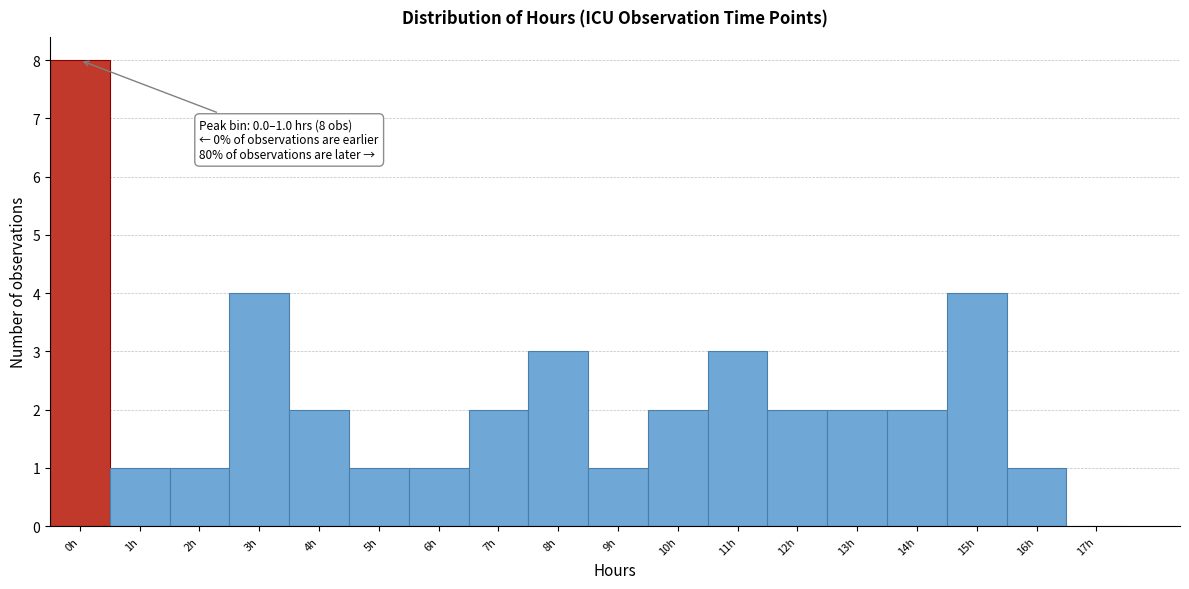

Reading left to right, list all the values displayed in this chart.

0h=8	1h=1	2h=1	3h=4	4h=2	5h=1	6h=1	7h=2	8h=3	9h=1	10h=2	11h=3	12h=2	13h=2	14h=2	15h=4	16h=1	17h=0